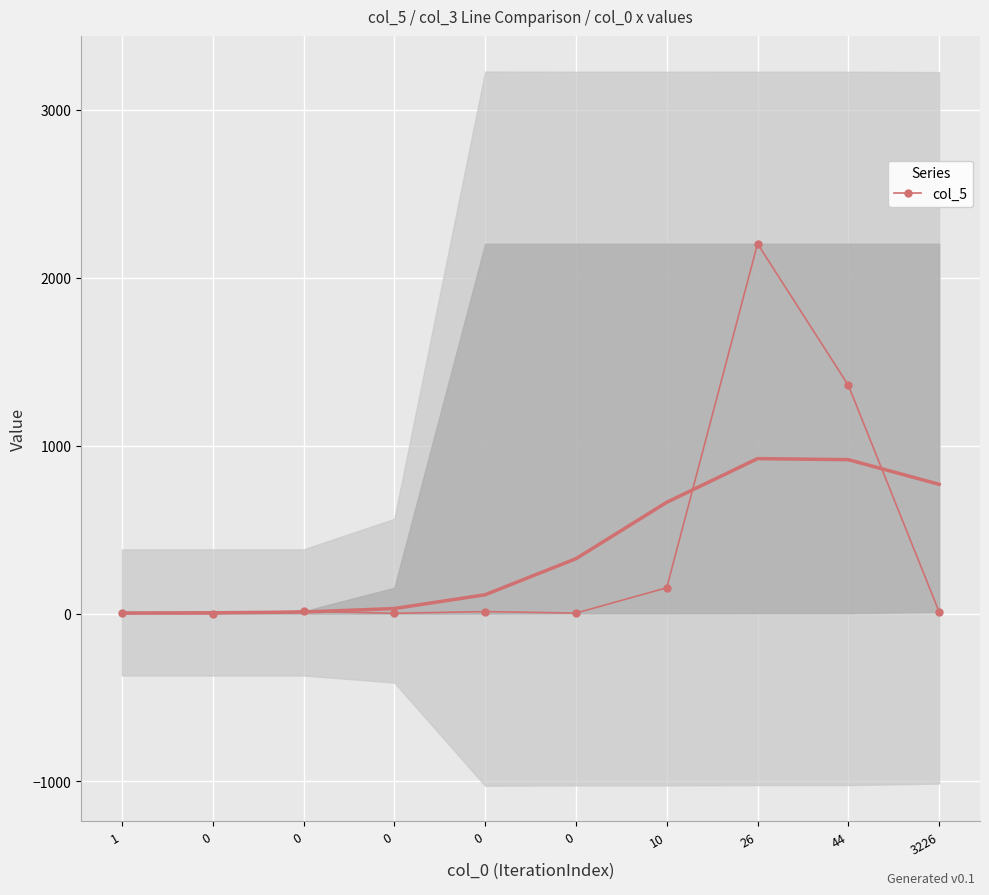

The value at 3226 is 10. True or false?

True